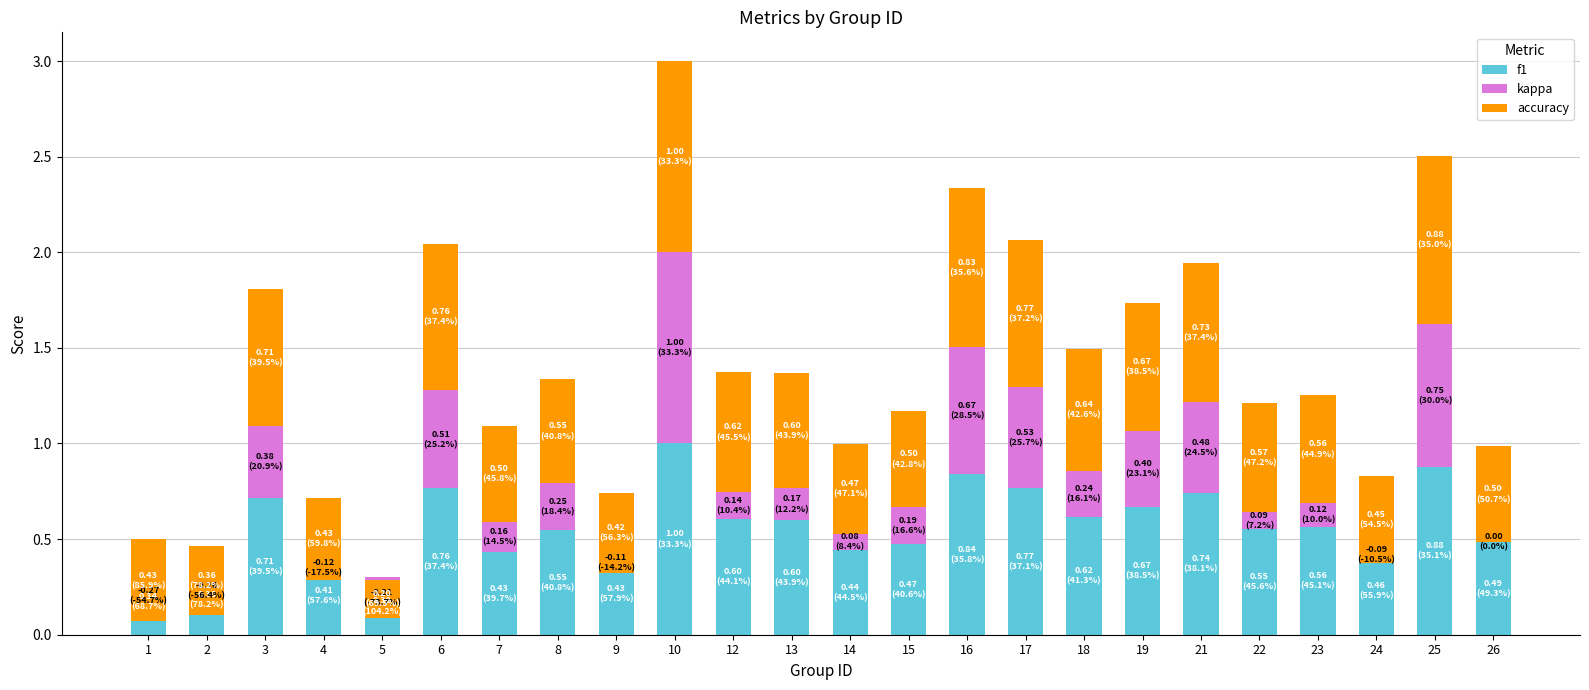

List the labels in order of kappa value, smallest first.

1, 2, 5, 4, 9, 24, 26, 14, 22, 23, 12, 7, 13, 15, 18, 8, 3, 19, 21, 6, 17, 16, 25, 10